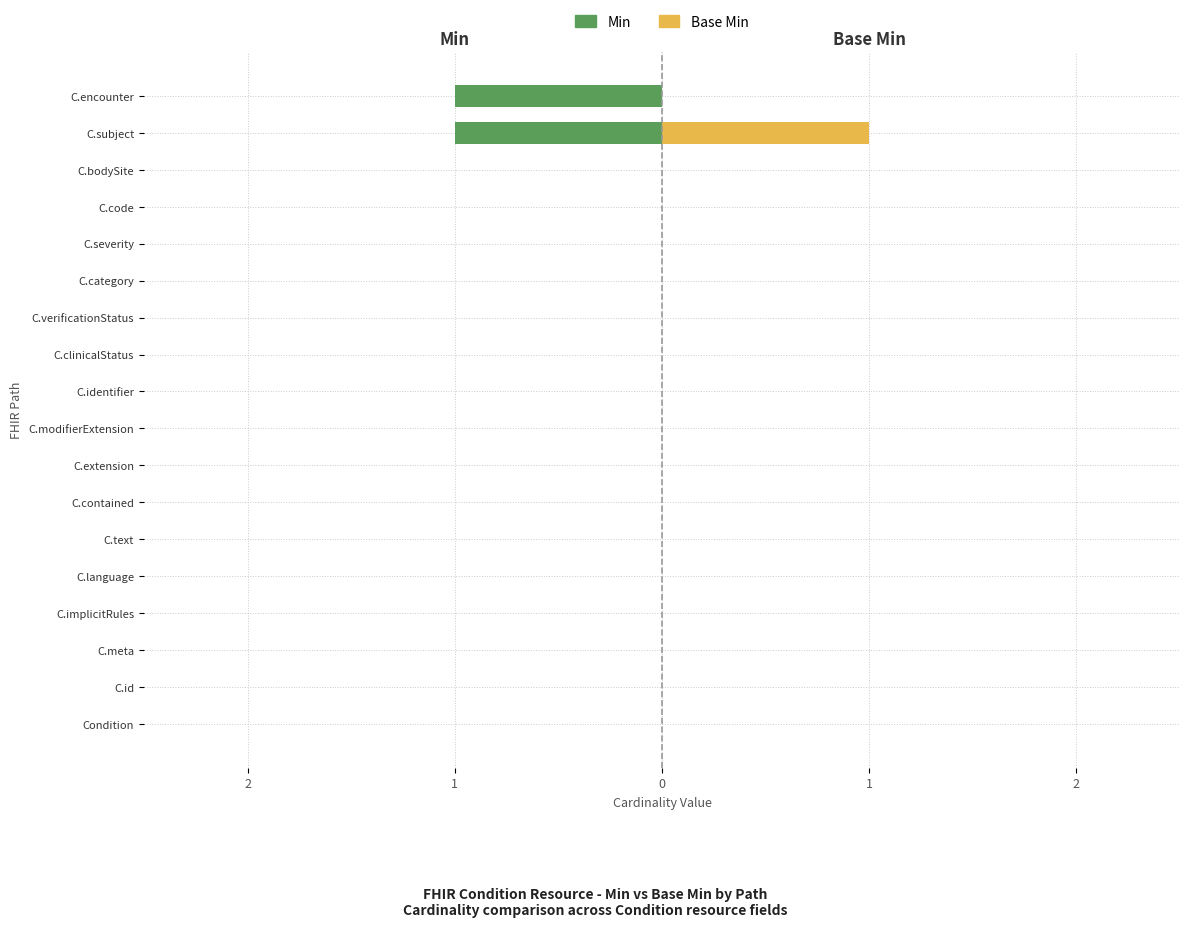

Rank the series by their maximum value, from highest to lowest.

Base Min, Min